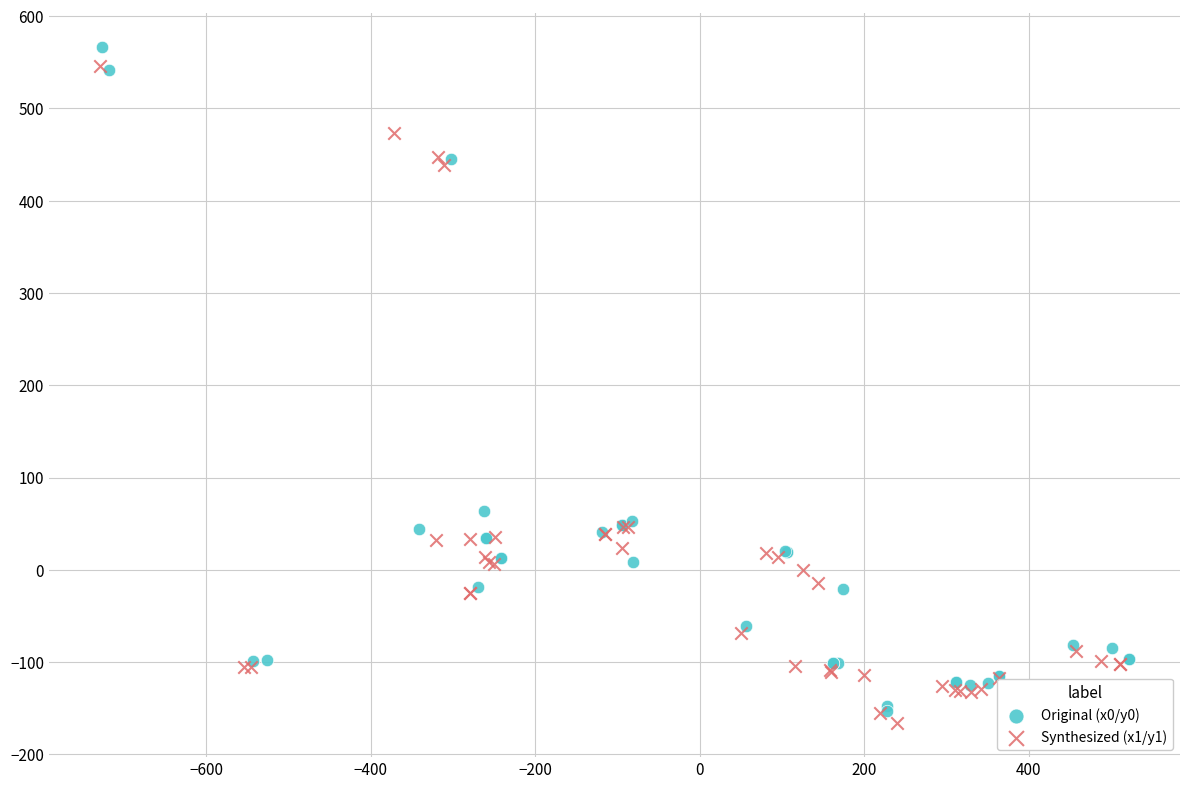

Which series has the widest spread of Y values?

Original (x0/y0)